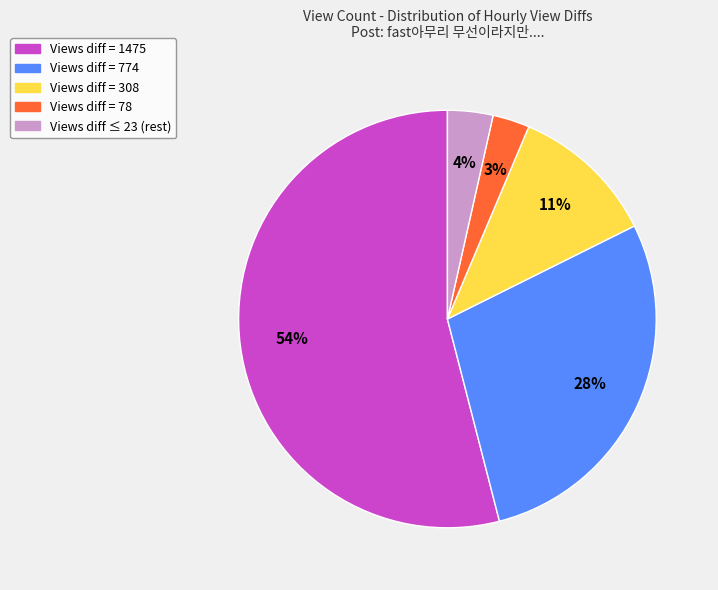

What is the majority slice?

Views diff = 1475